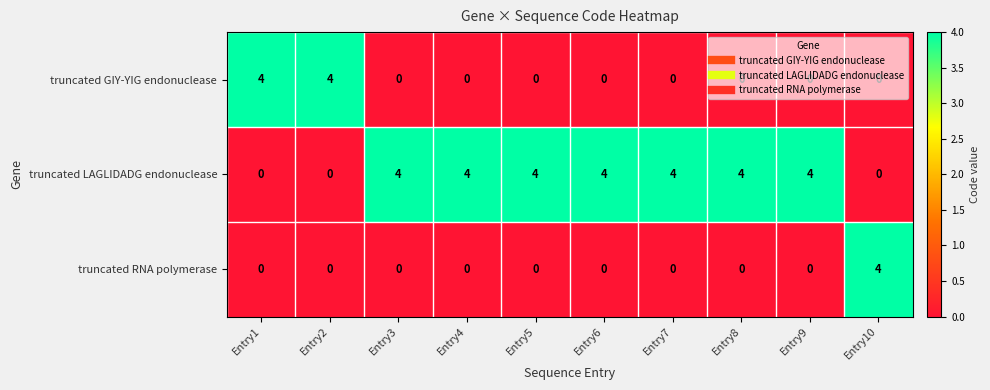

The truncated RNA polymerase series shows -2 at Entry3. True or false?

False